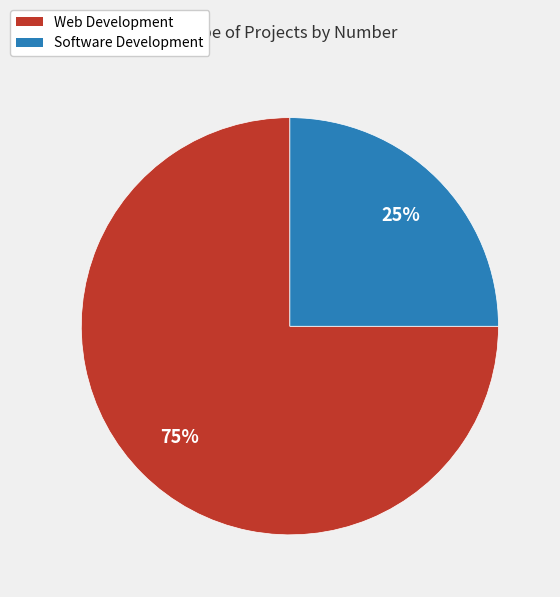

To the nearest percent, what is the difference between the largest and smallest slice percentages?

50%